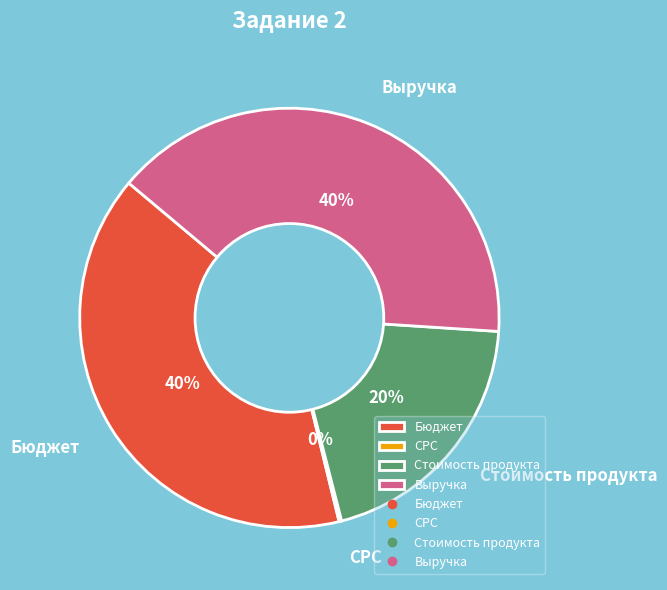

Is Бюджет the majority of the pie?

No